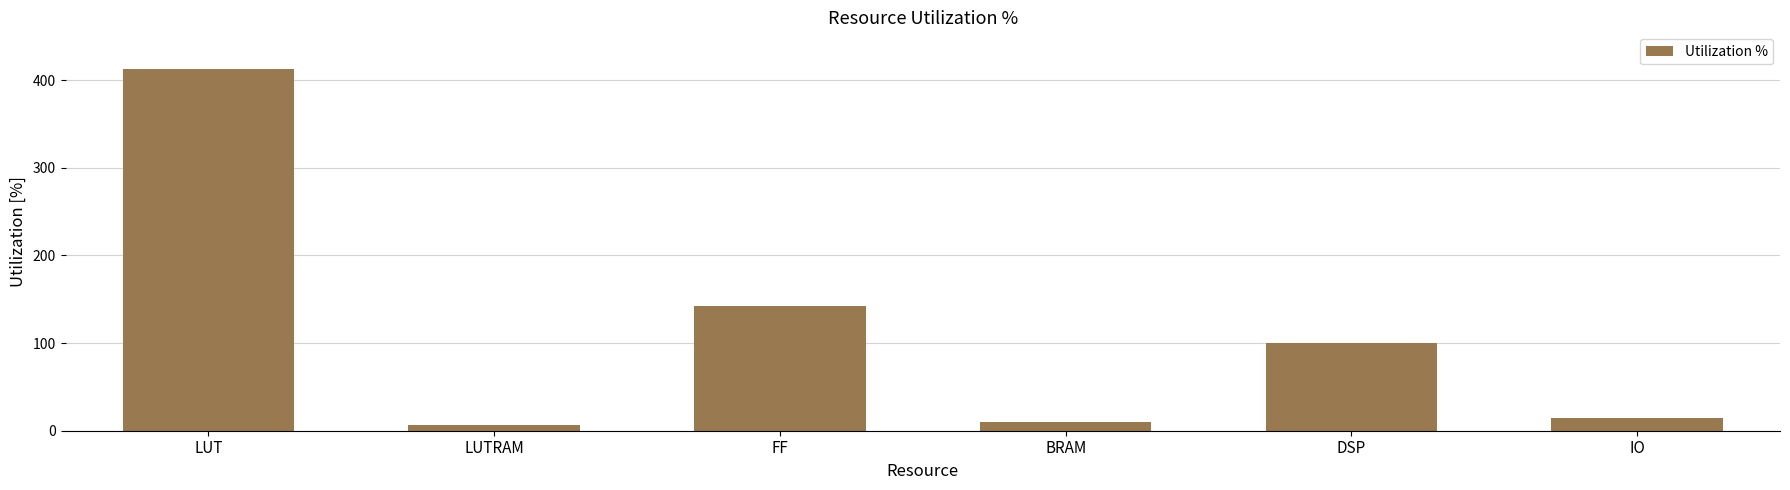

How many distinct data groups are displayed?

1